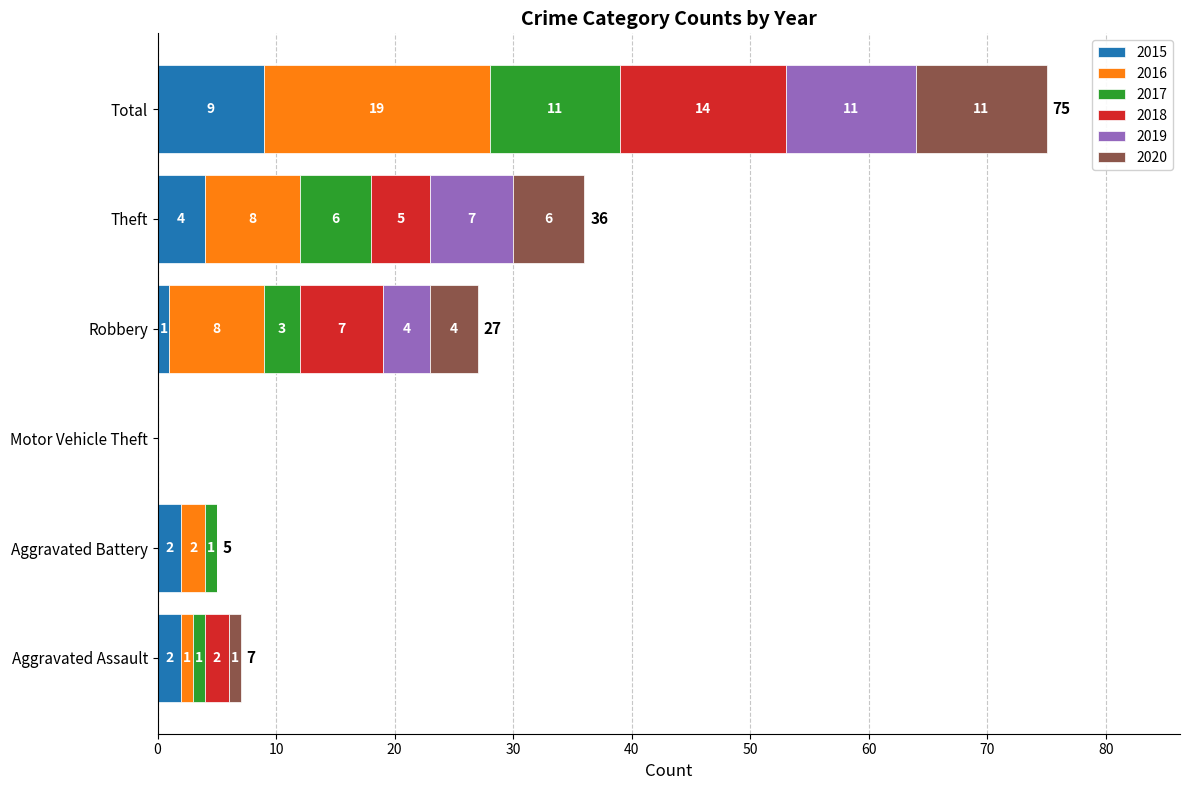

At which category is the sum across all series the highest?

Total